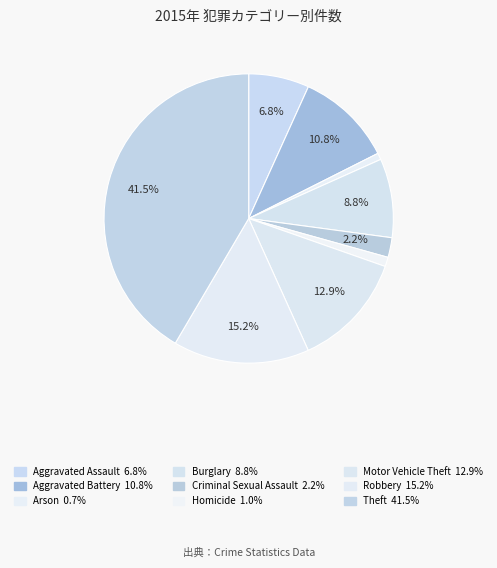

Is Aggravated Assault the majority of the pie?

No